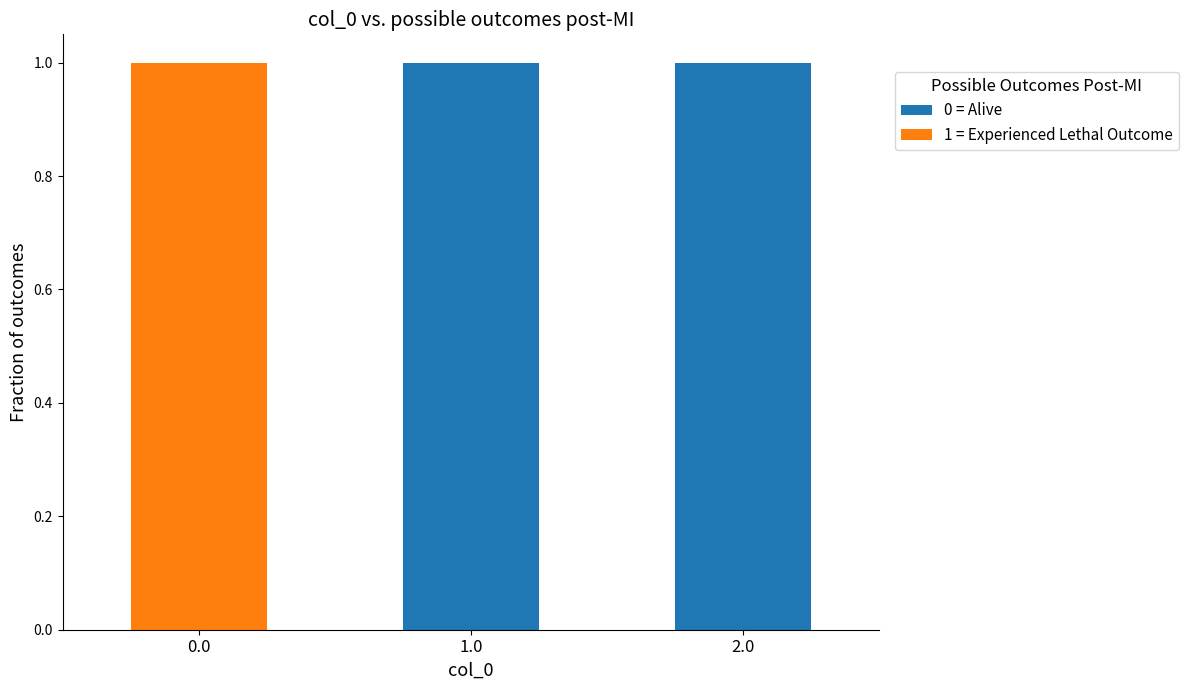

True or false: 0 = Alive has a value of 1 at 2.0.

True